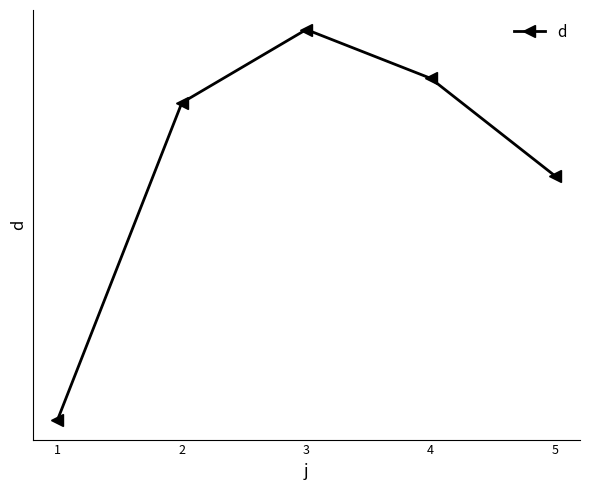

What is the sum of all values?

103